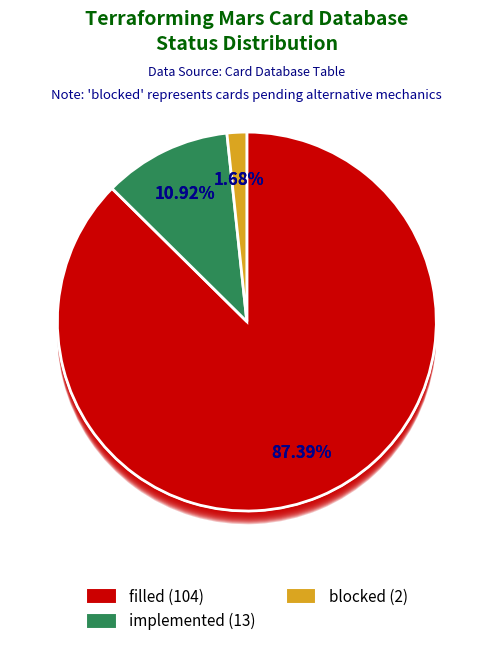

Rank the categories by value from highest to lowest.

filled, implemented, blocked